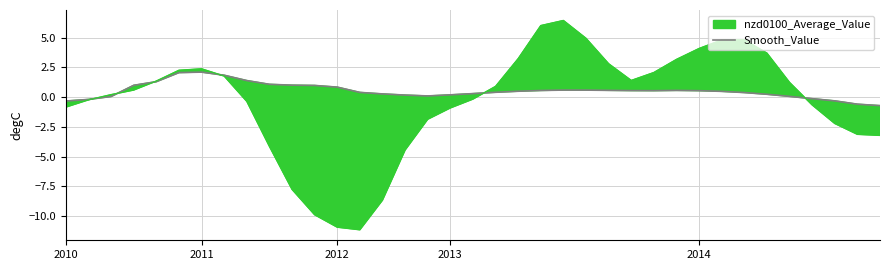

Which has a higher value, 14 or 8?

8